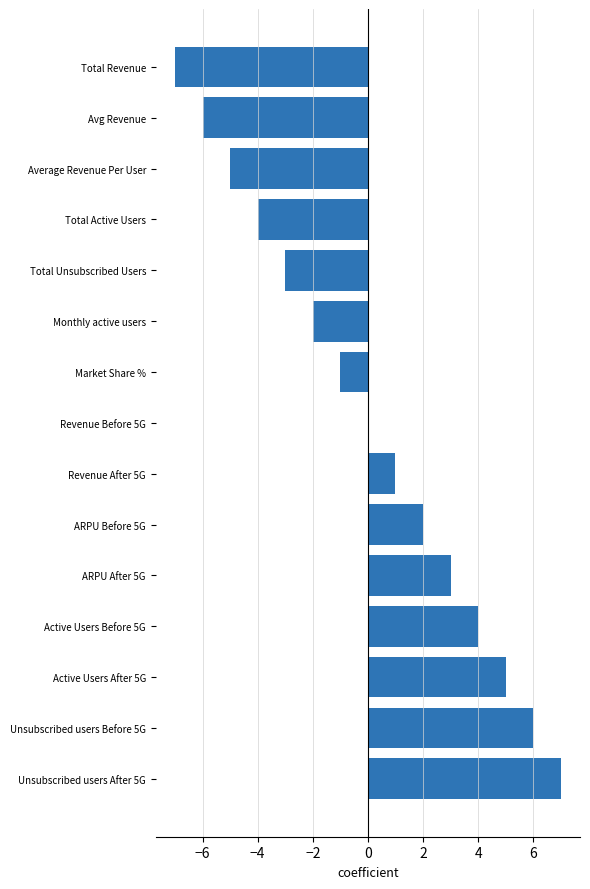

Which has a higher value, ARPU Before 5G or Market Share %?

ARPU Before 5G